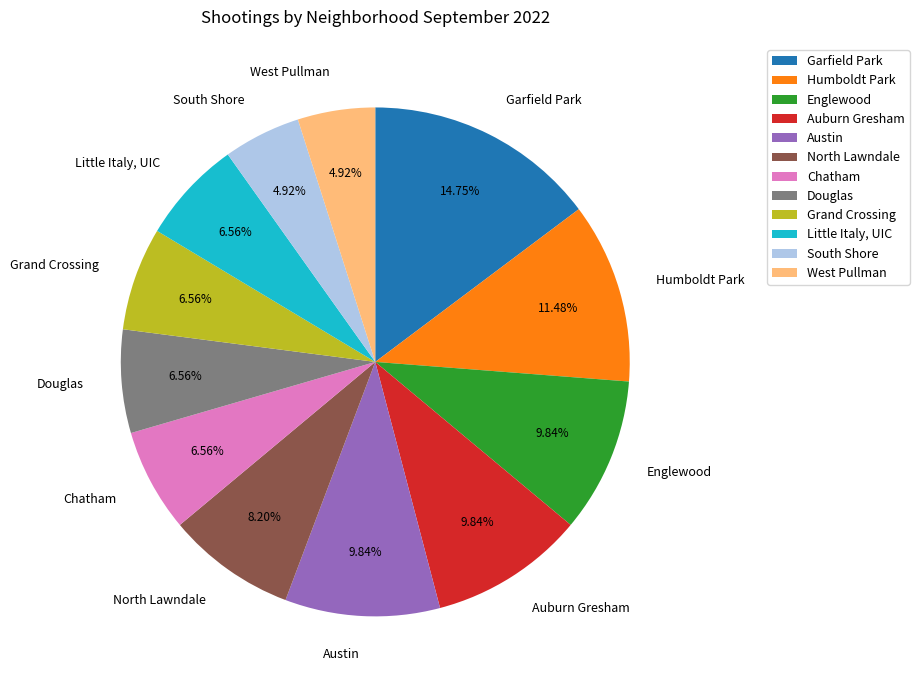

Which slice is the largest?

Garfield Park